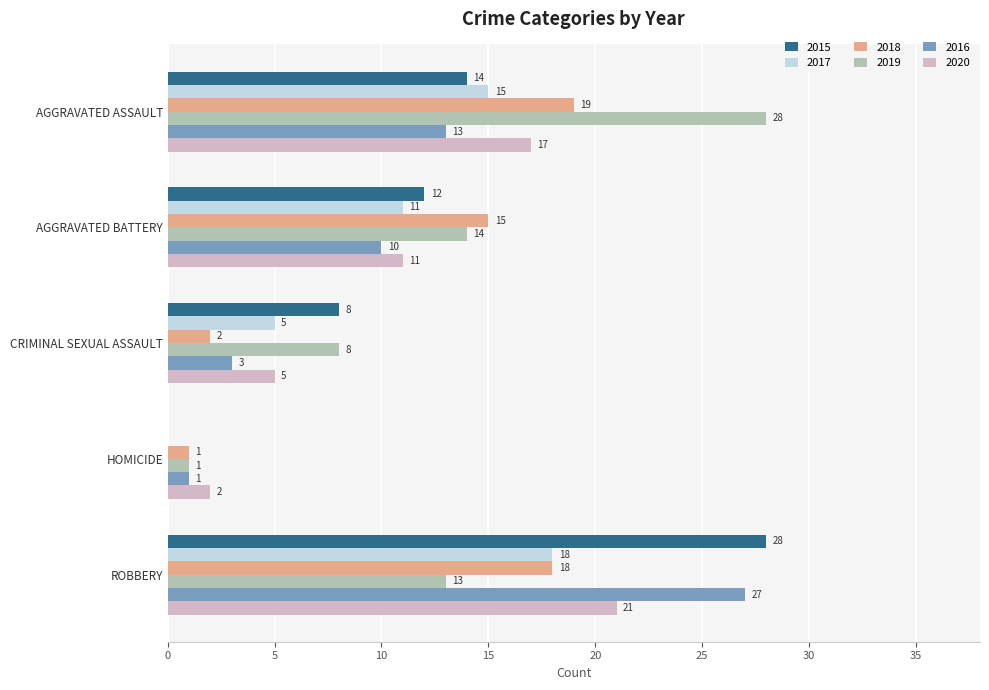

What is the average value of the 2015 series?

12